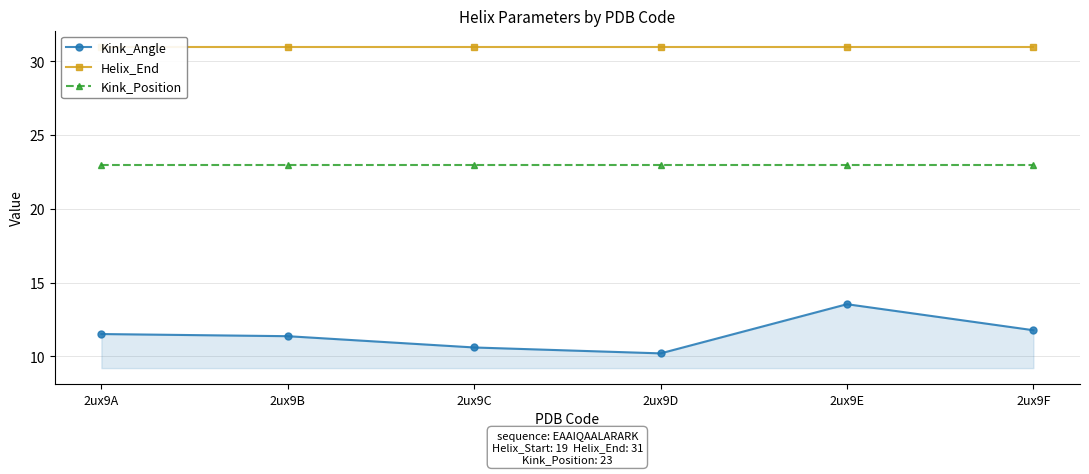

Does the chart display data point markers on the line(s)?

Yes